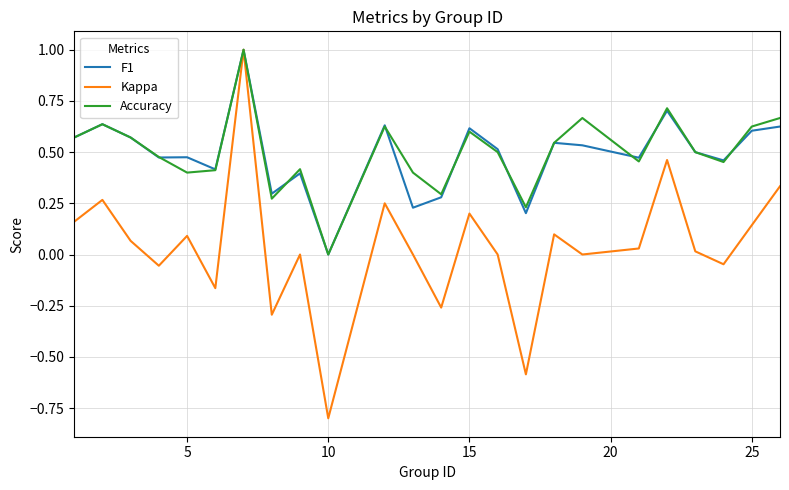

What are all the series names shown in the legend?

F1, Kappa, Accuracy